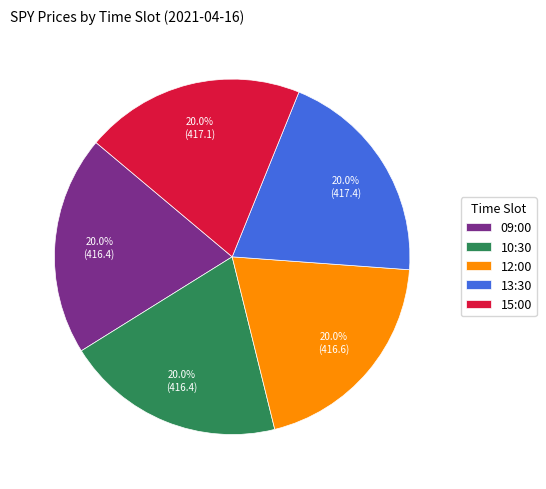

To the nearest percent, what percentage of the pie is 09:00?

20%